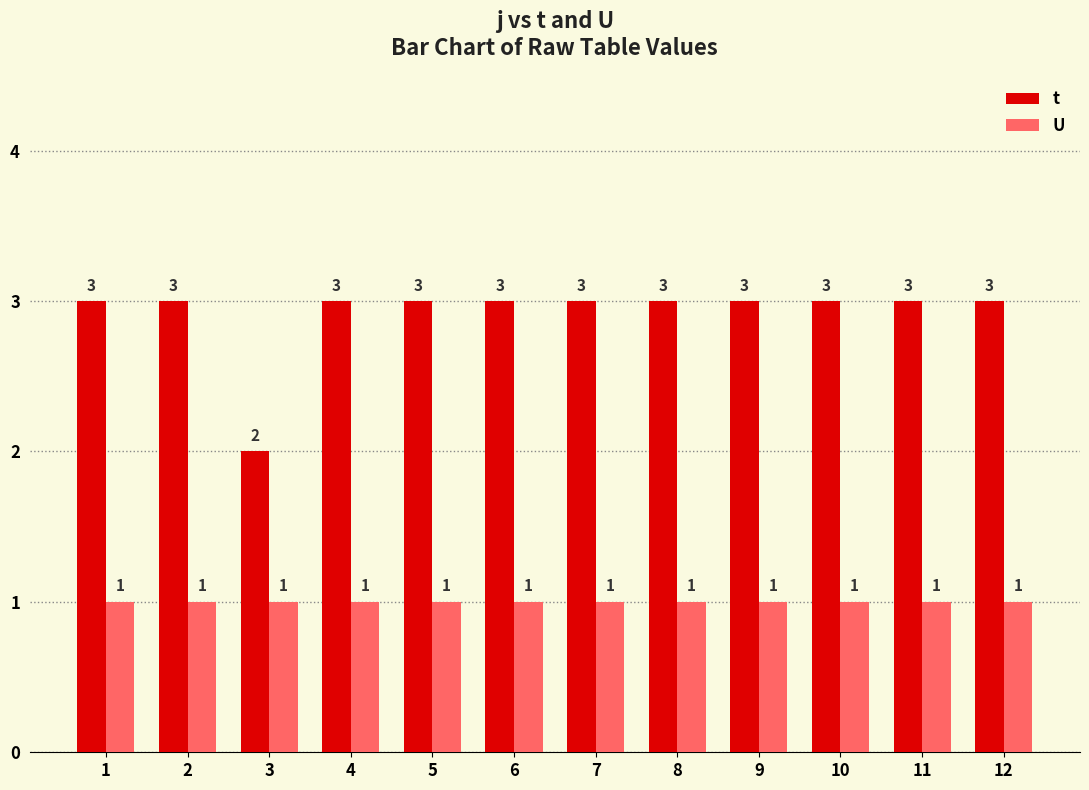

True or false: t has a value of 3 at 1.

True